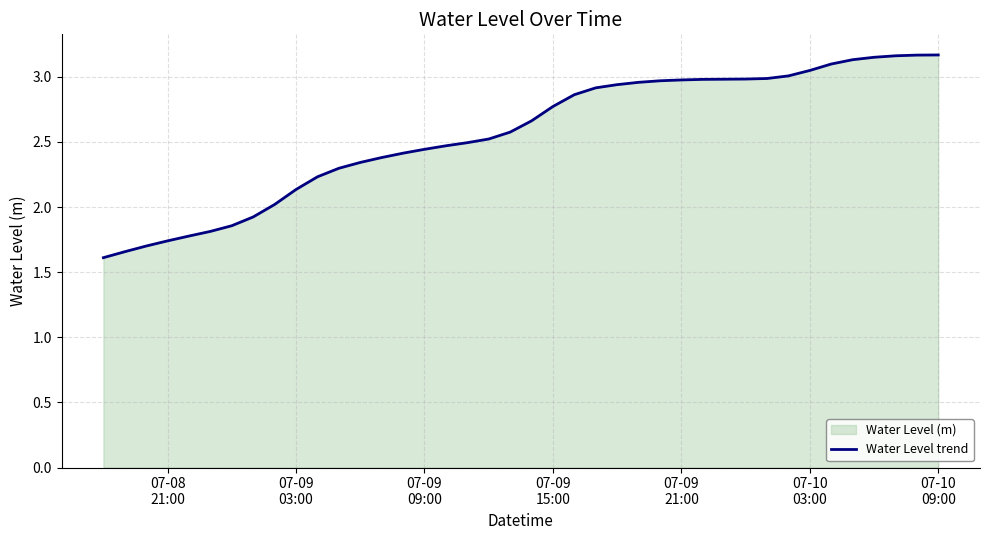

True or false: there are more than 0 points higher than both neighbors.

False